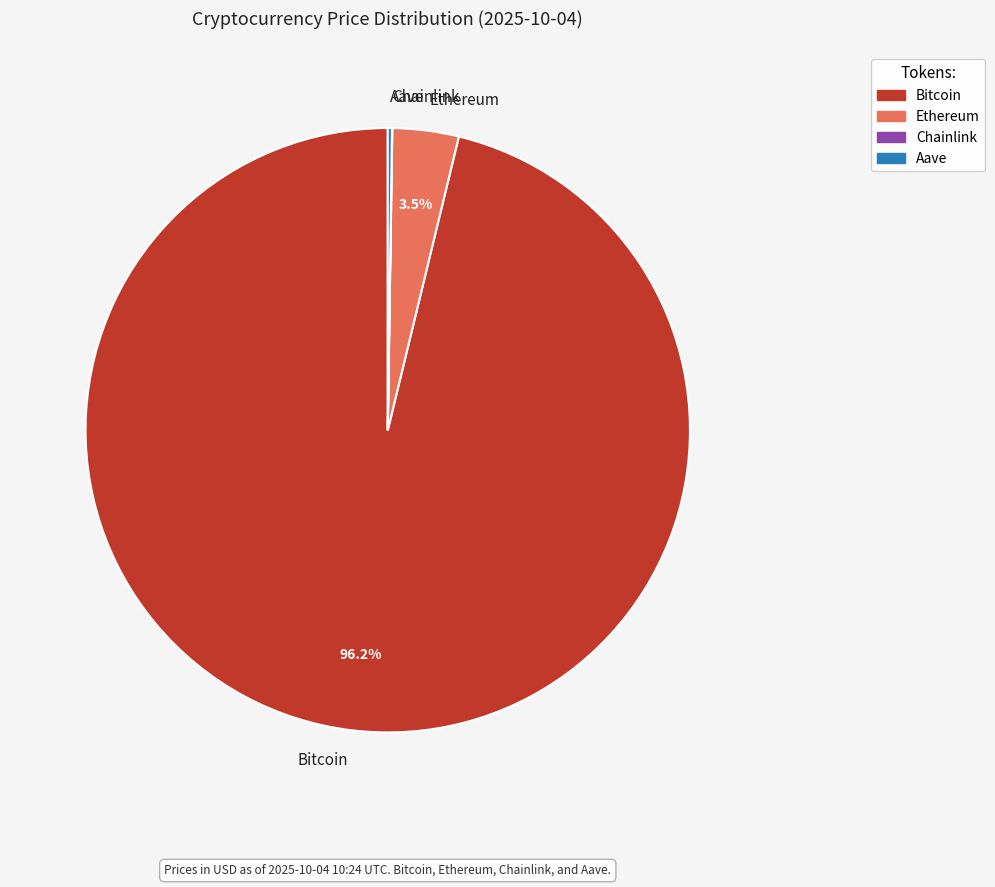

Does Bitcoin represent more than half of the total?

Yes